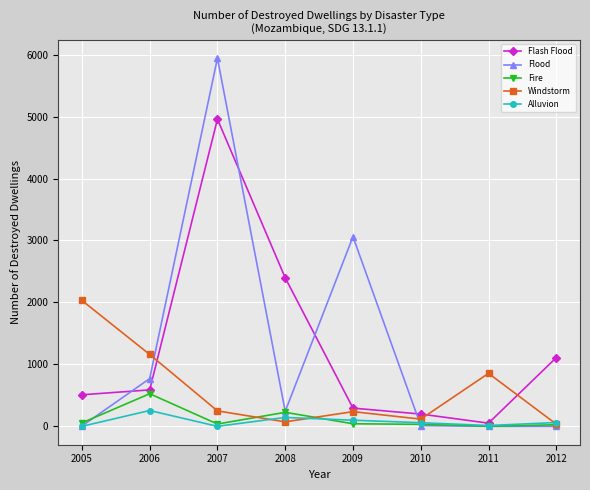

Is this an area chart (filled region under the line)?

No